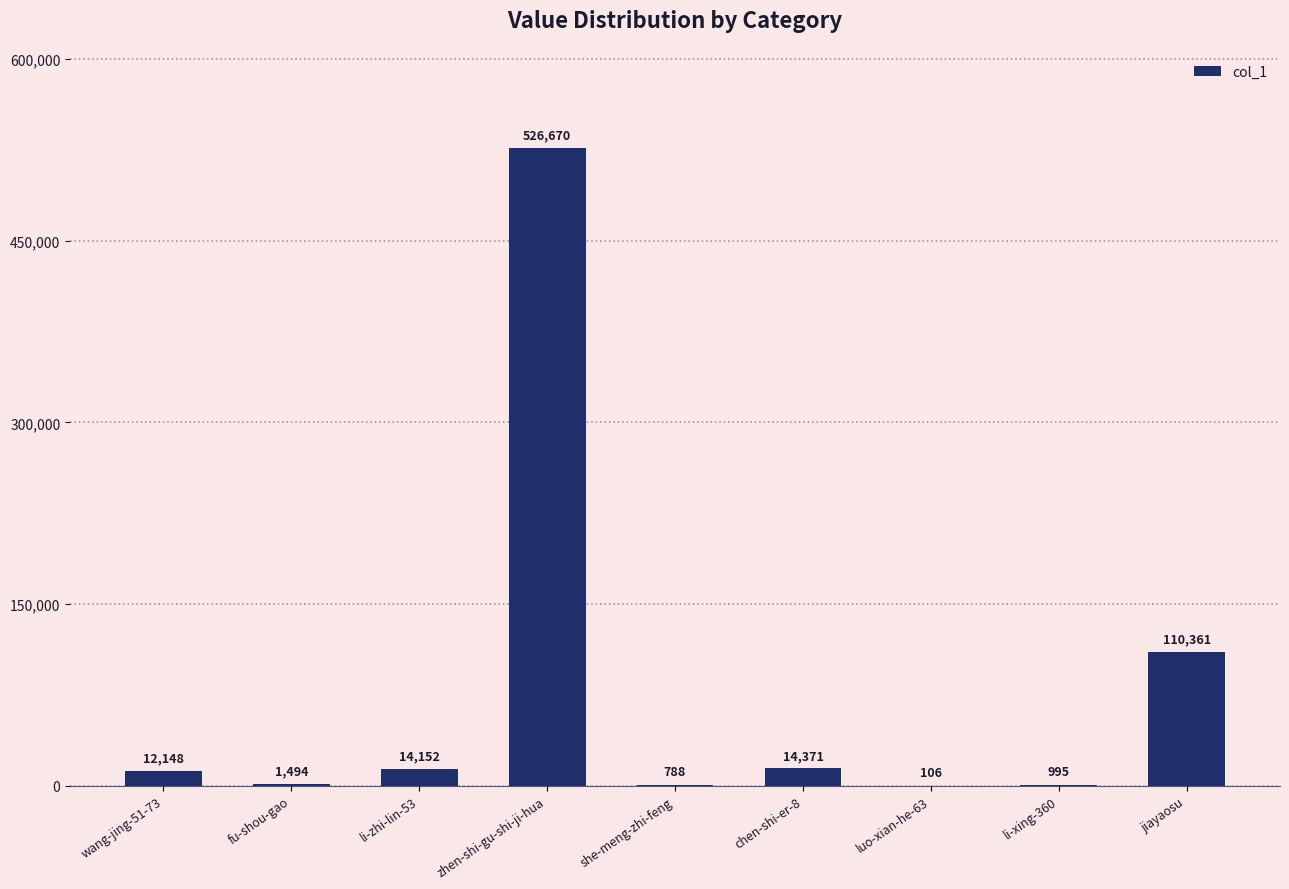

The chart shows a value of 526670 at zhen-shi-gu-shi-ji-hua. True or false?

True